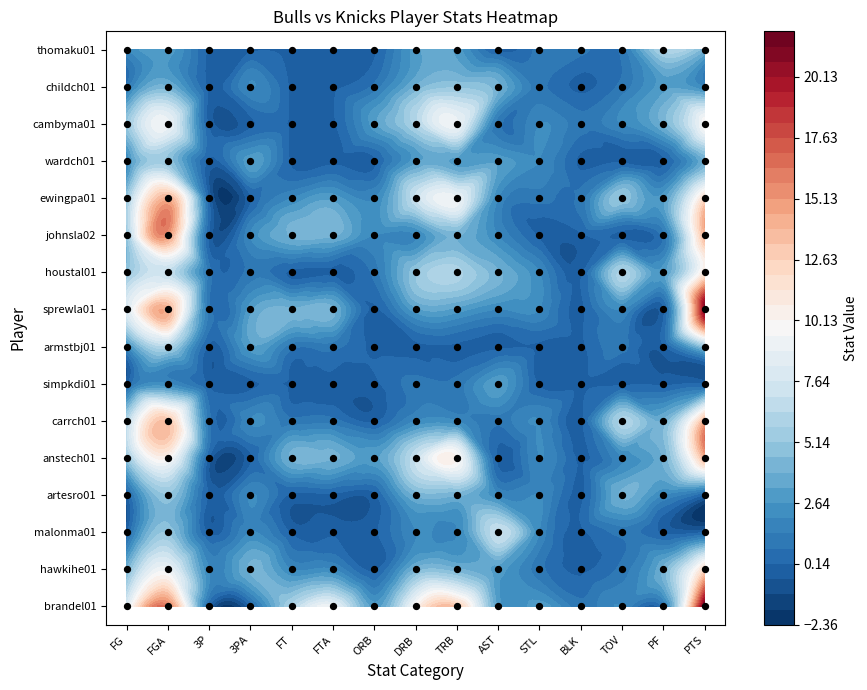

Rank the series by their maximum value, from lowest to highest.

simpkdi01, artesro01, wardch01, childch01, armstbj01, thomaku01, malonma01, cambyma01, houstal01, hawkihe01, anstech01, carrch01, ewingpa01, johnsla02, sprewla01, brandel01